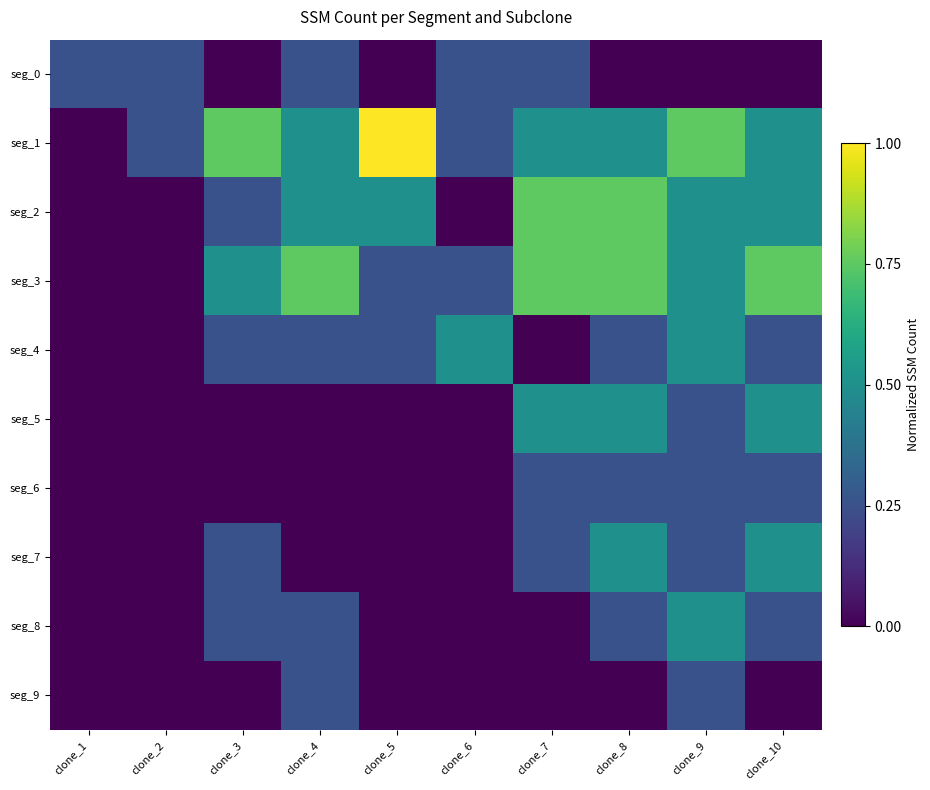

Which category has the highest value across all series?

clone_5